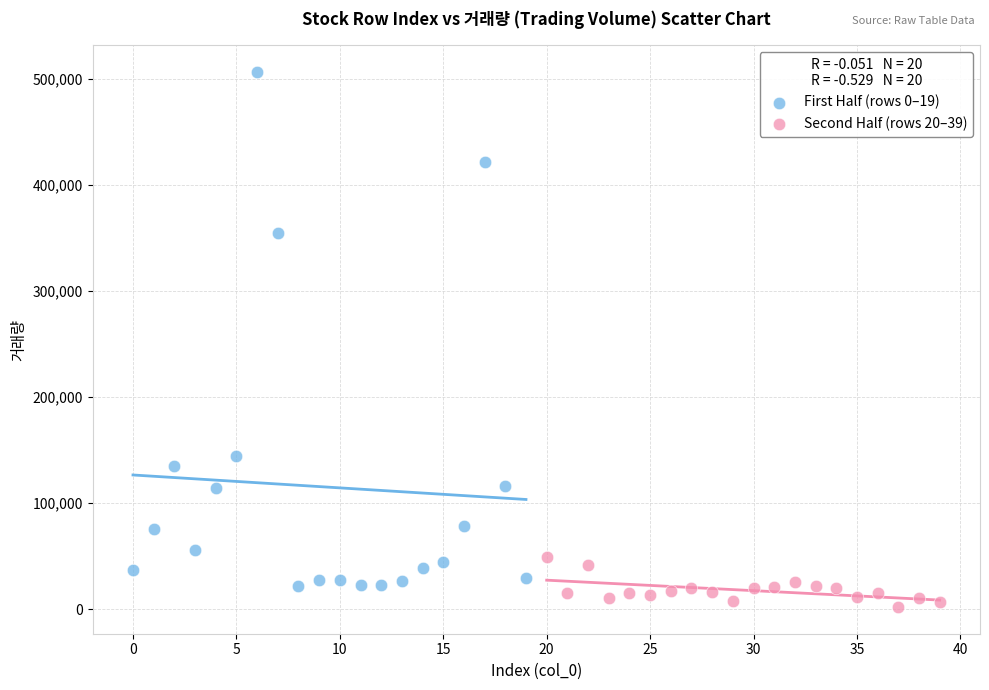

Which series has the largest Y range (max minus min)?

First Half (rows 0–19)